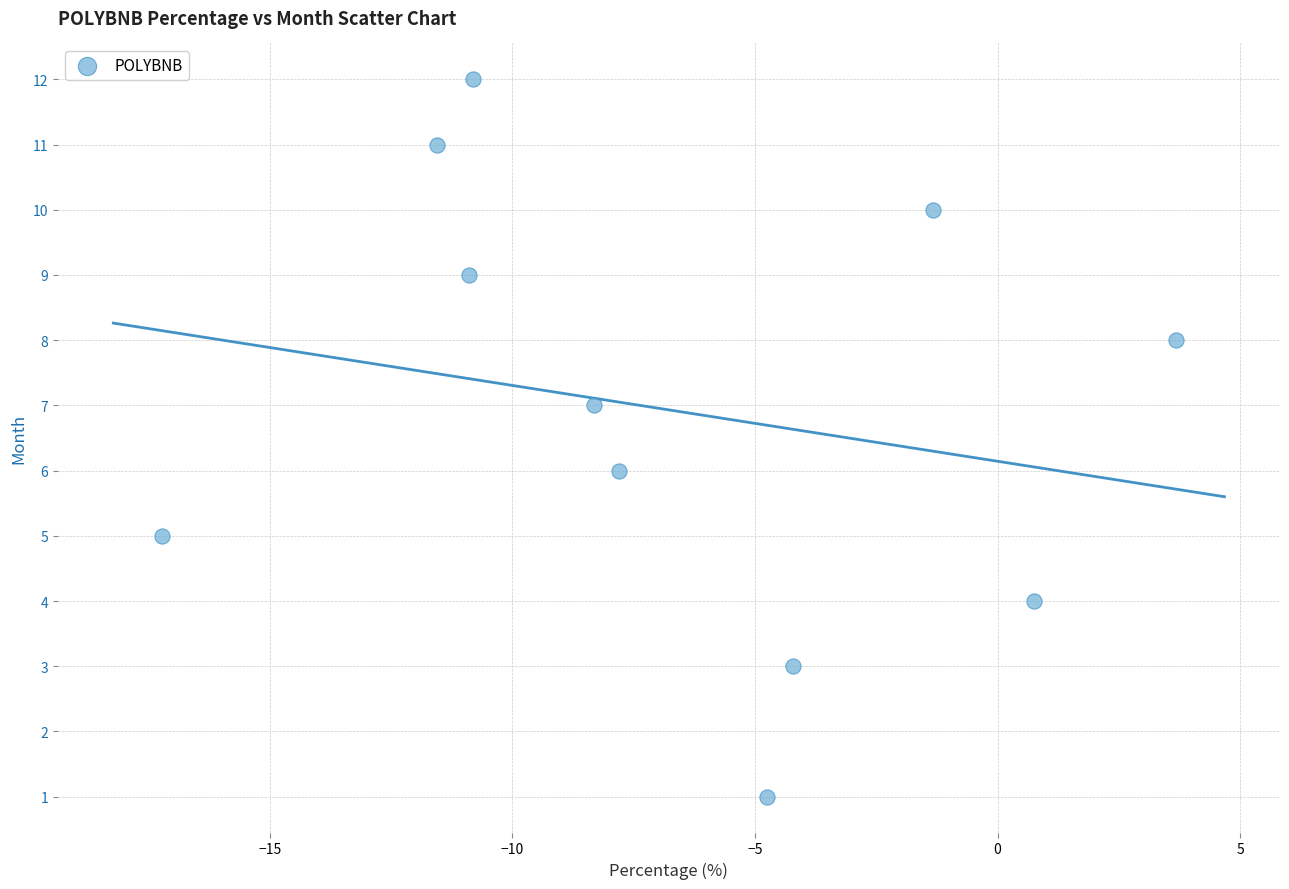

What is the range of Y values (max minus min)?

11